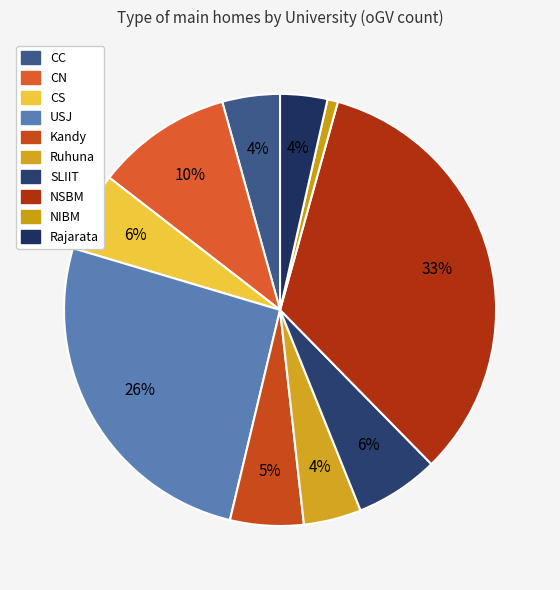

Which slice is the smallest?

NIBM